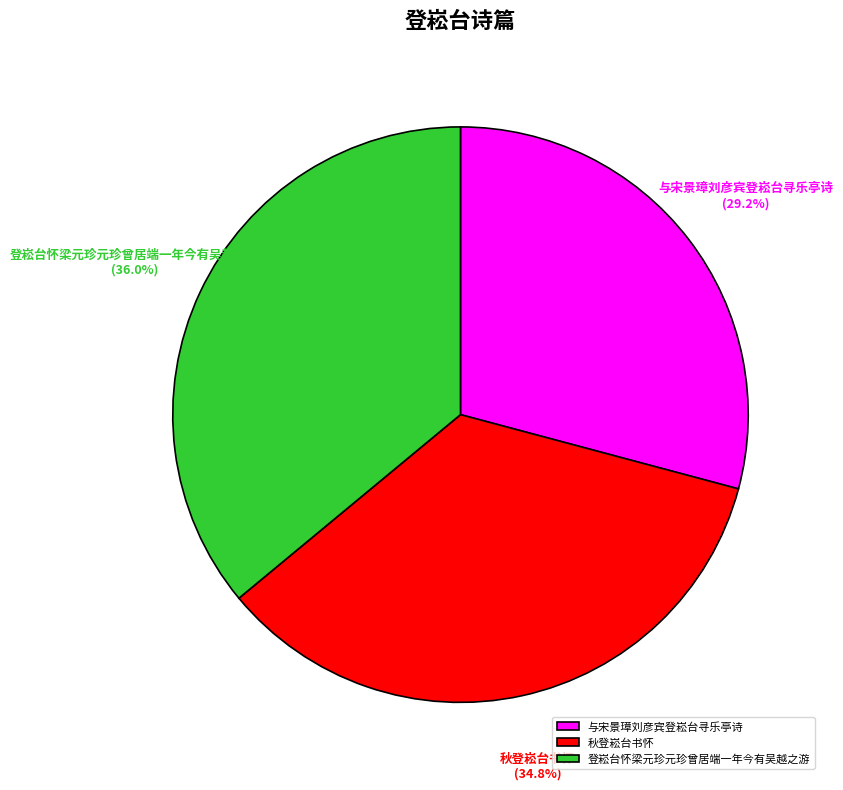

Which has a higher value, 与宋景璋刘彦宾登崧台寻乐亭诗 or 登崧台怀梁元珍元珍曾居端一年今有吴越之游?

登崧台怀梁元珍元珍曾居端一年今有吴越之游